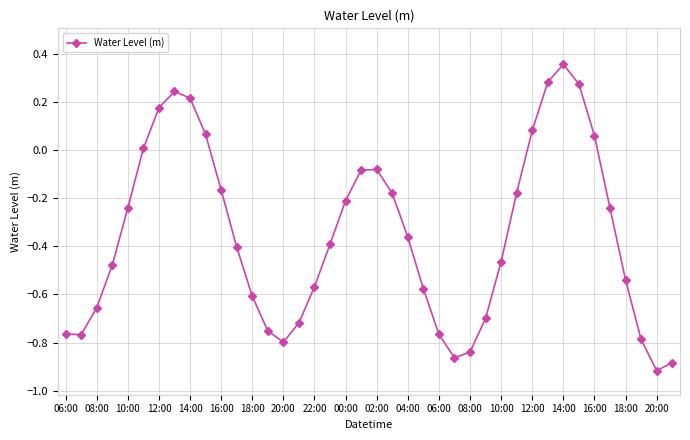

How many values are below 0?

30